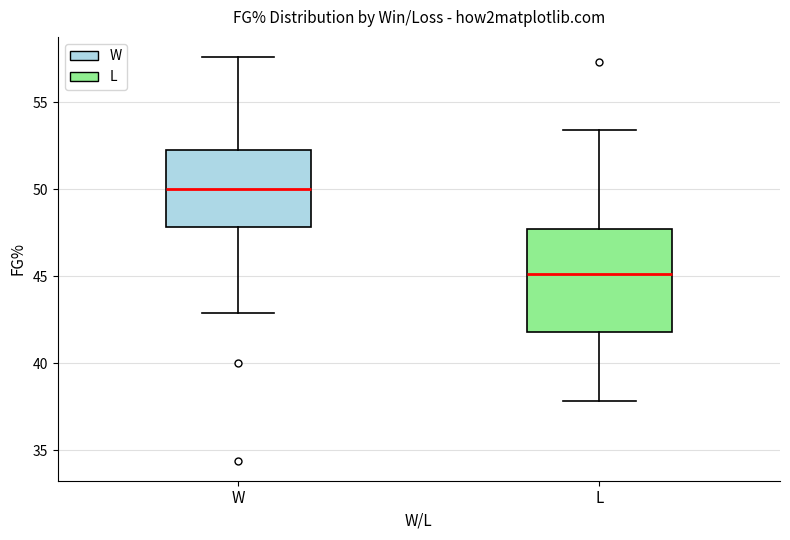

Where does the upper whisker of the box for W end on the y-axis? The values are not printed on the chart, so give them approximately, as read against the axis.

57.5